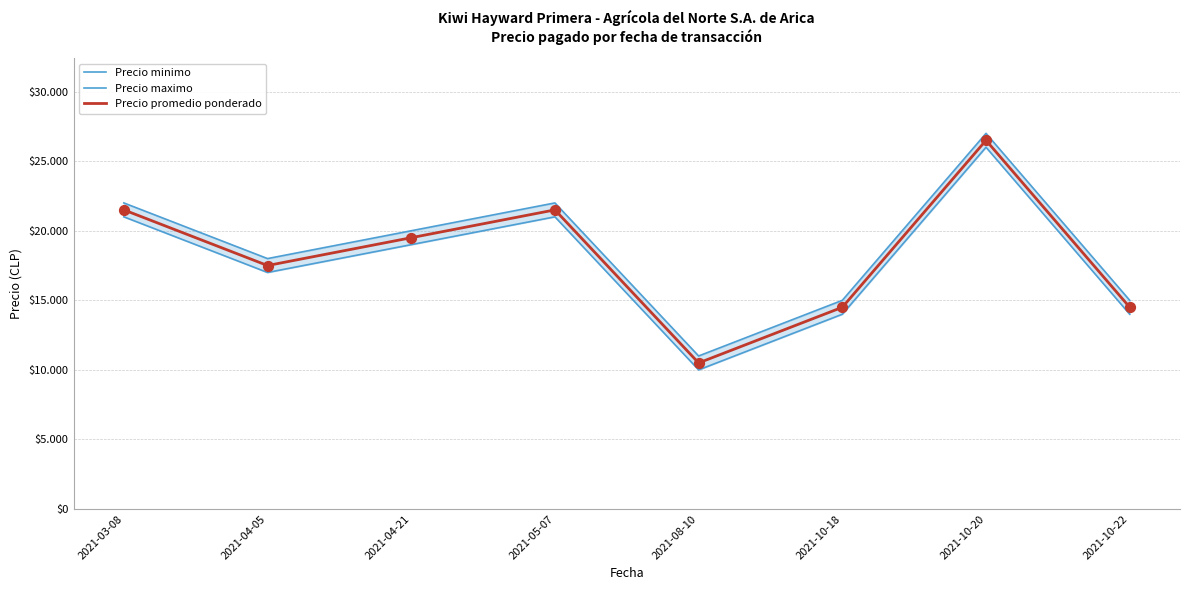

What are all the series names shown in the legend?

Precio minimo, Precio maximo, Precio promedio ponderado